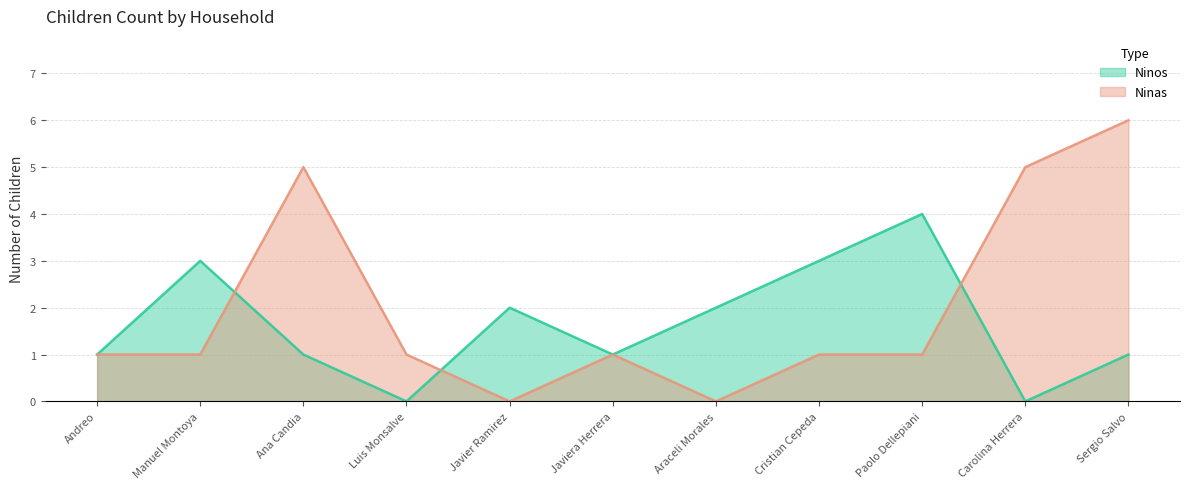

What position from the right is Javier Ramirez?

7